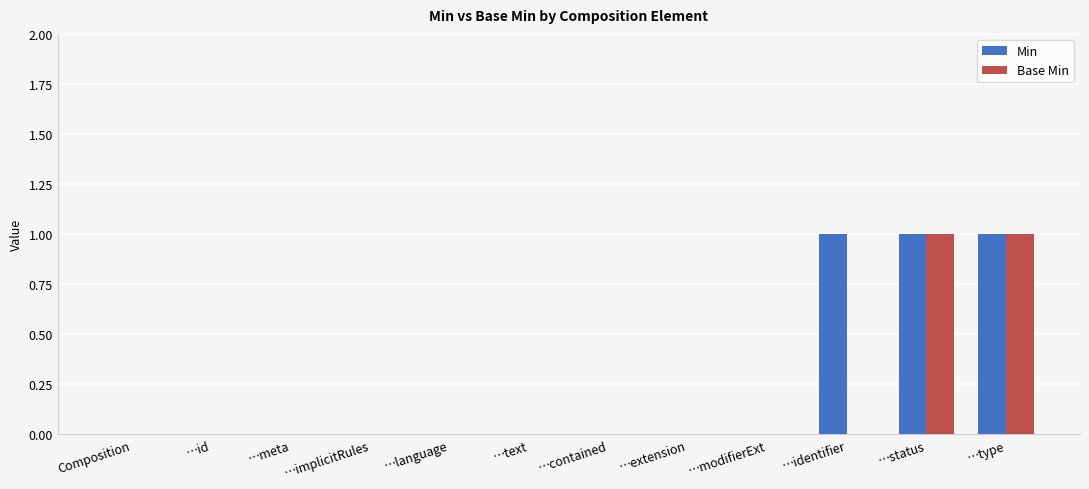

Which series has the largest total across all categories?

Min